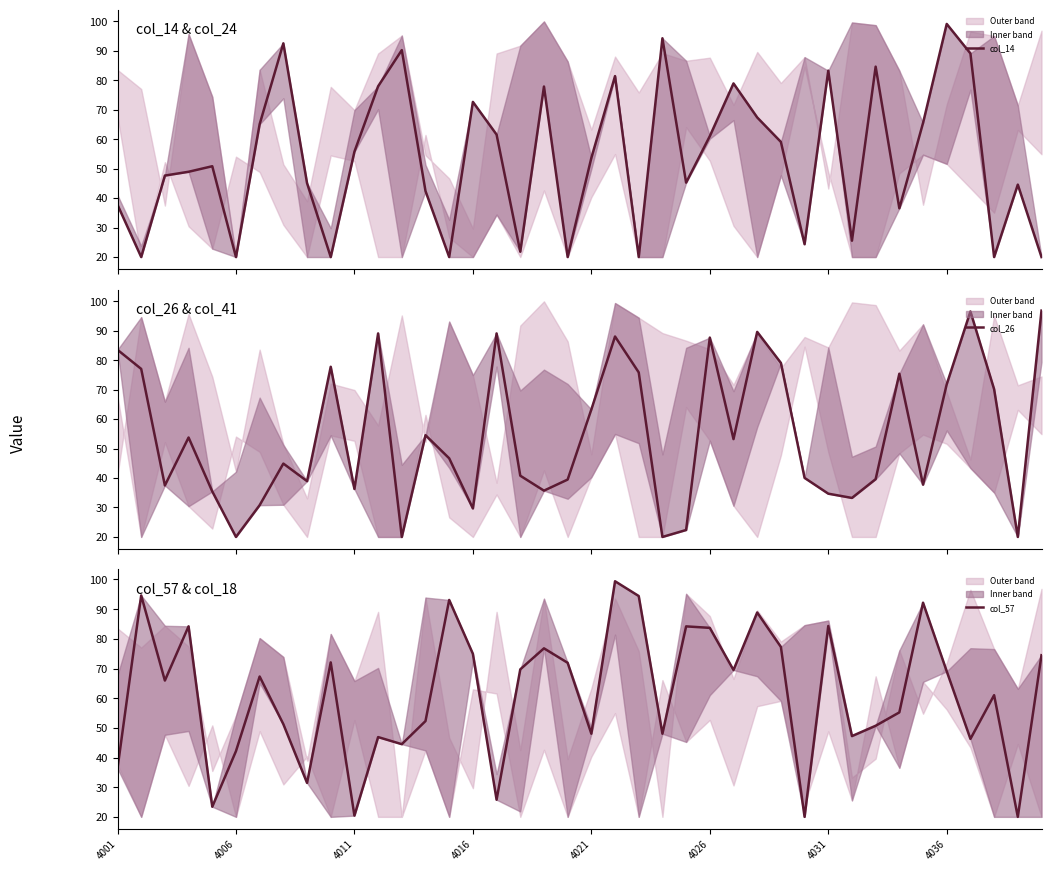

The value of col_14 at 36 is 89.1. True or false?

True